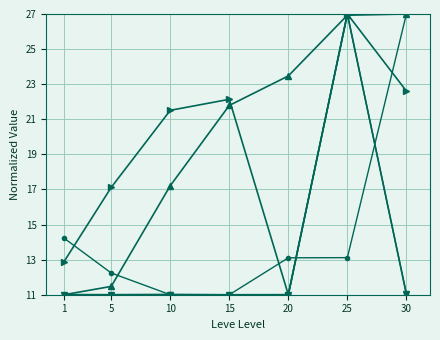

What is the total value across all series at 5?

62.8